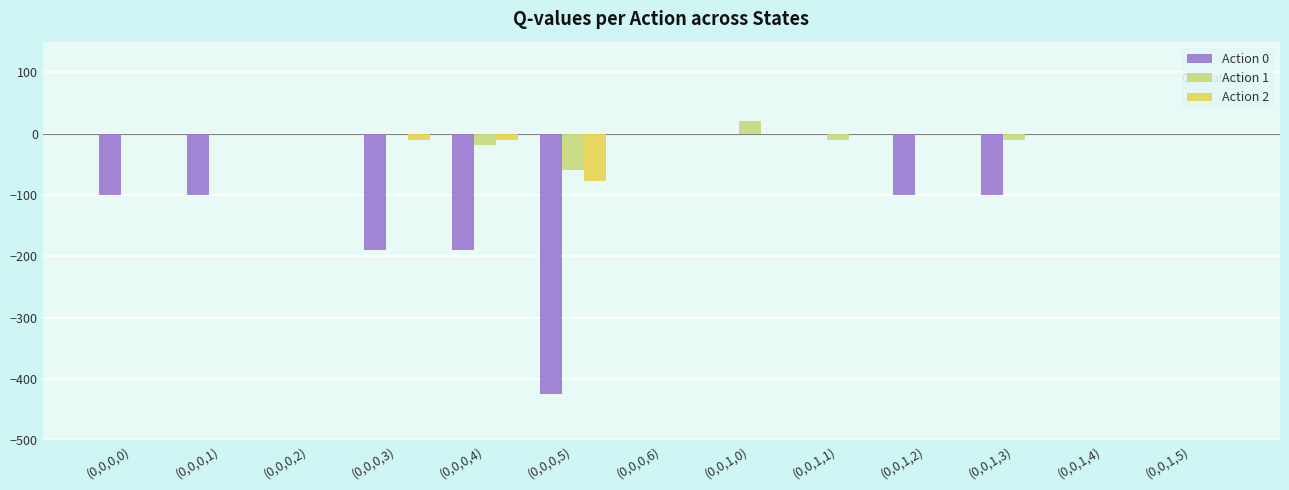

What is the total value across all series at (0,0,1,0)?

20.0